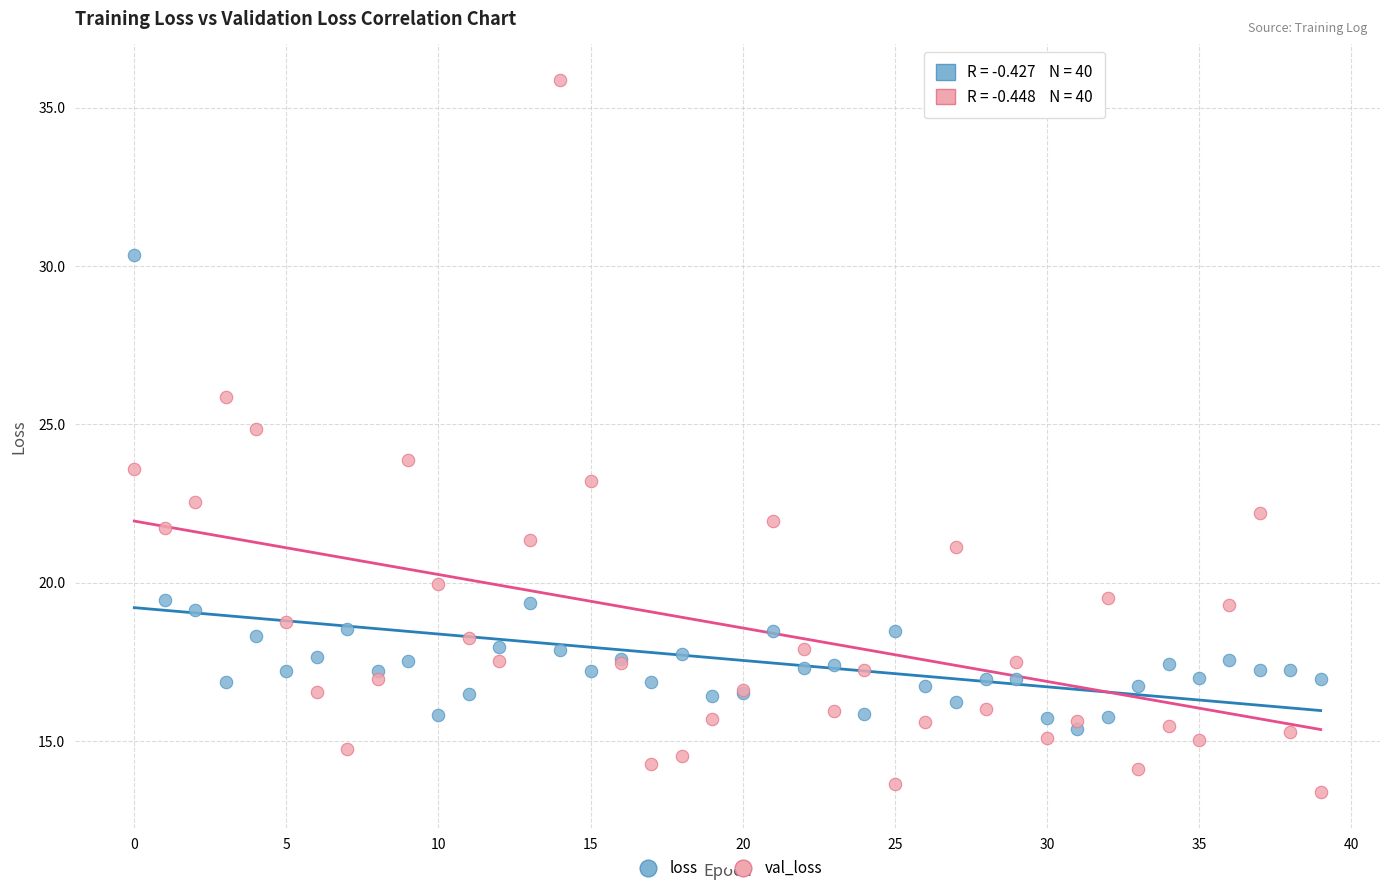

Which series reaches the minimum Y coordinate?

val_loss